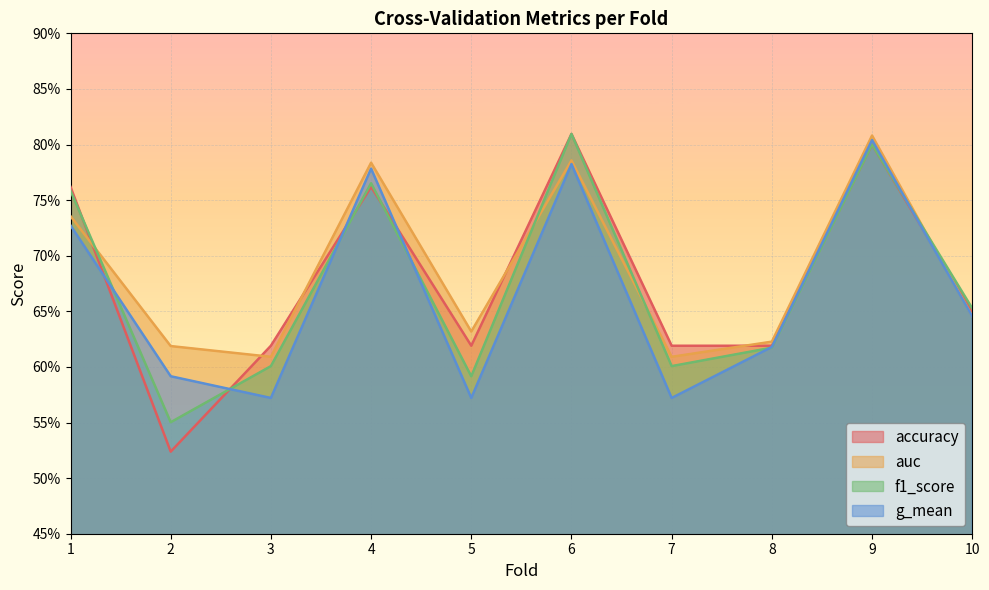

At which category does g_mean reach its first local peak?

4